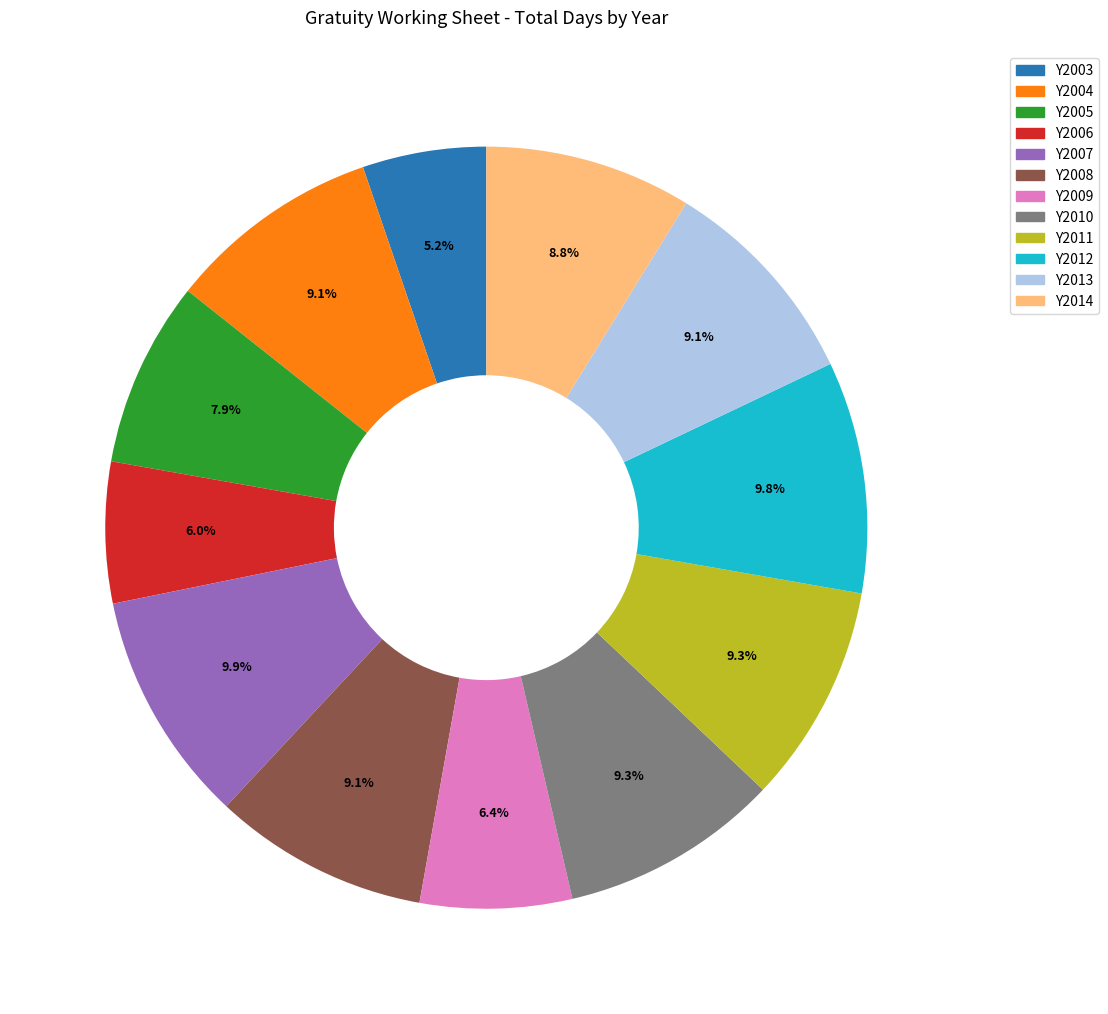

What is the ratio of the value at Y2010 to the value at Y2013?

1.0